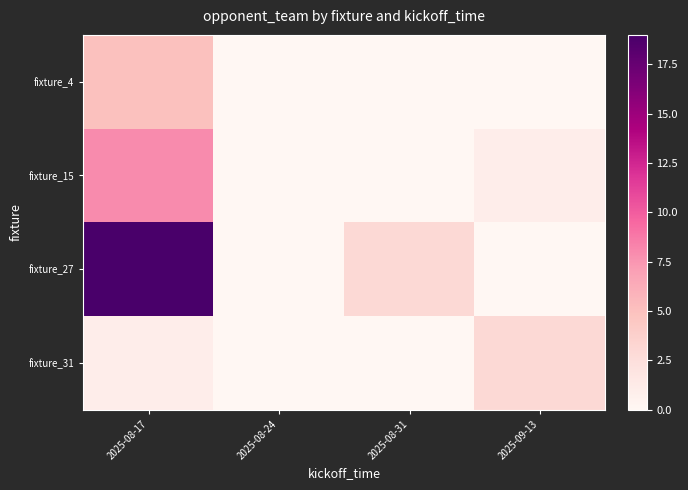

At which category is the sum across all series the highest?

2025-08-17